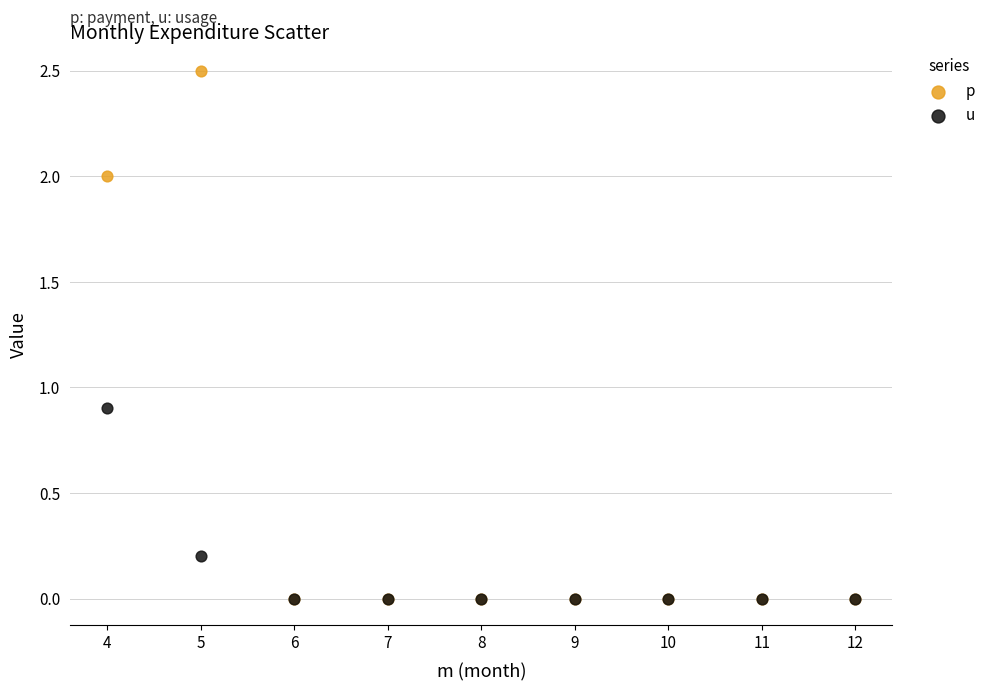

Across all series, what Y value is closest to 1?

0.9